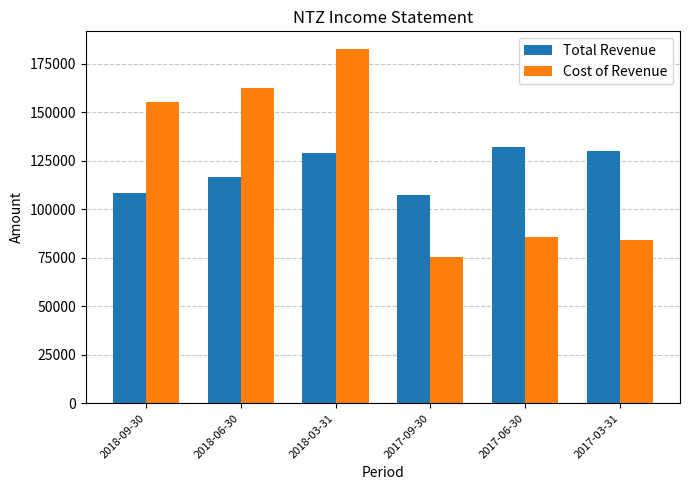

What is the label of the 4th bar from the right?

2018-03-31